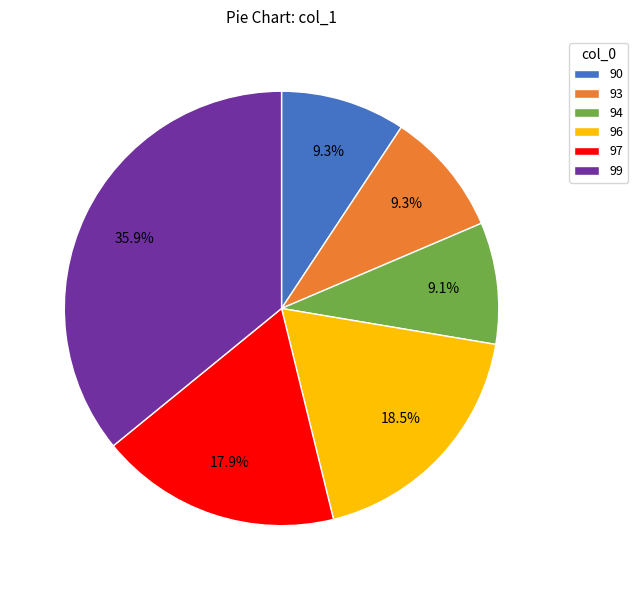

What is the largest slice in the pie chart?

99